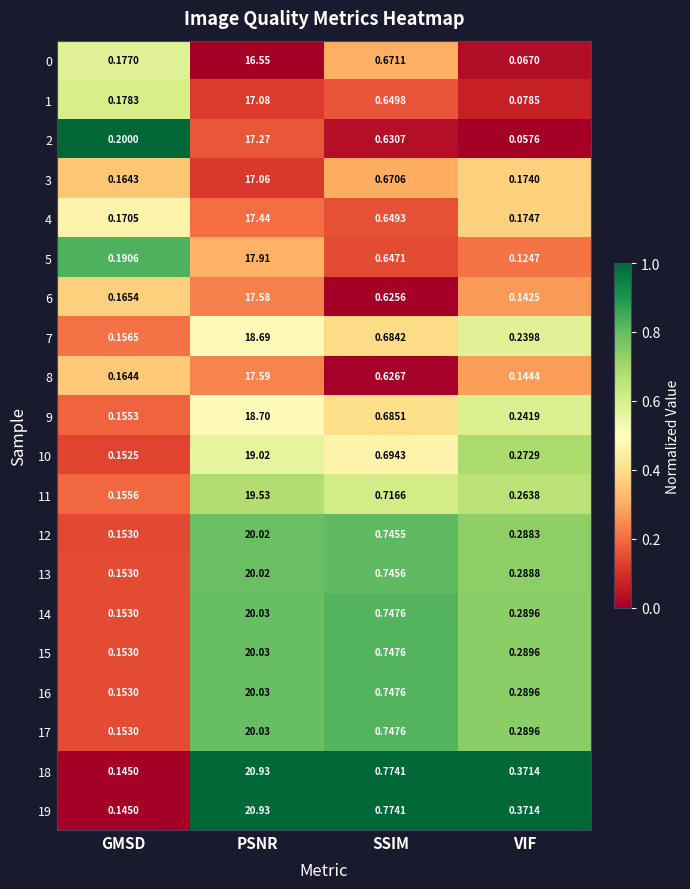

At which category is the sum across all series the highest?

PSNR